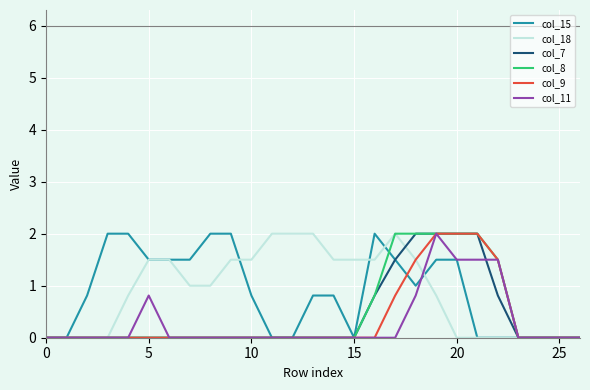

What is the greatest value displayed?

2.0